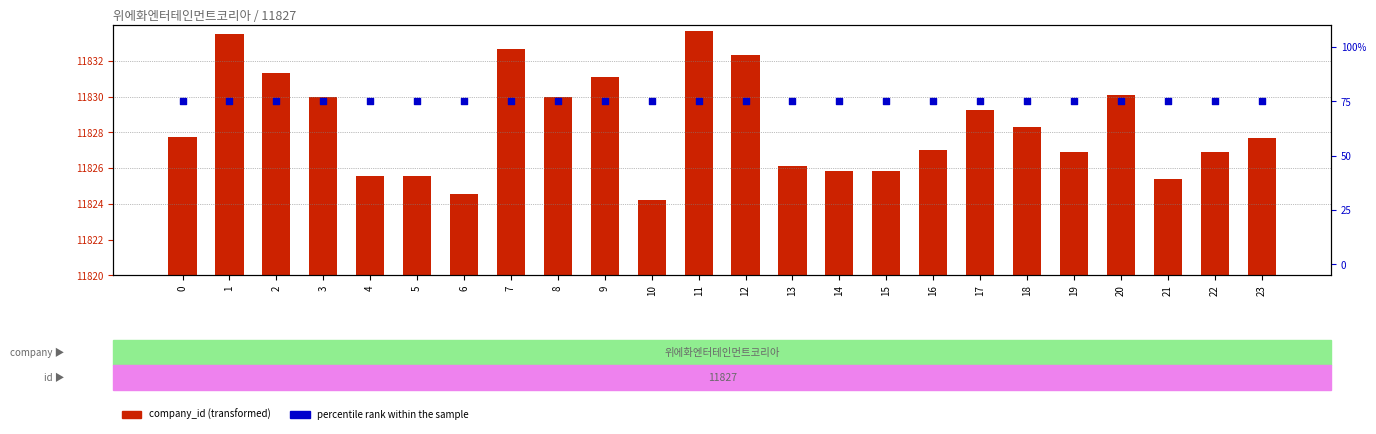

What are all the series names shown in the legend?

company_id (transformed), percentile rank within the sample